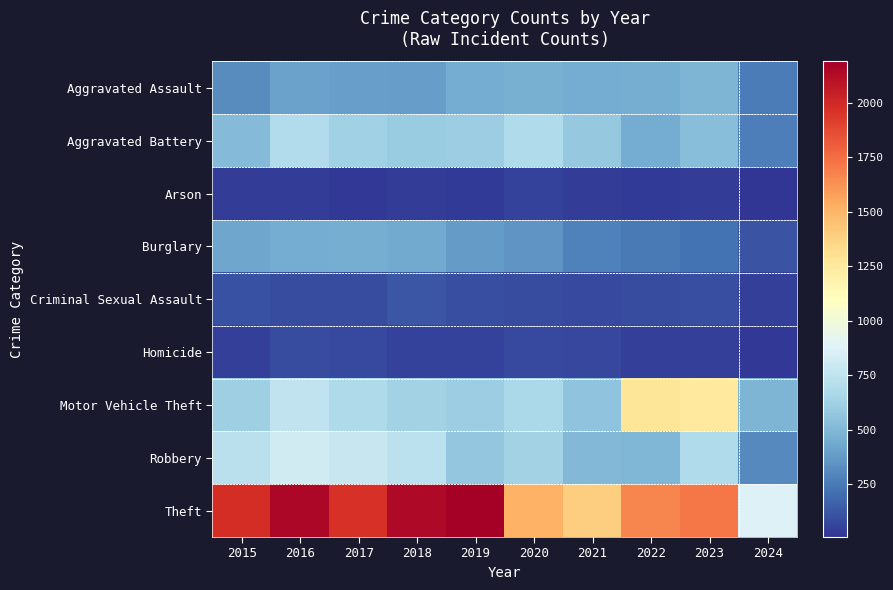

At 2024, list the series in order from smallest to largest.

Arson, Homicide, Criminal Sexual Assault, Burglary, Aggravated Assault, Aggravated Battery, Robbery, Motor Vehicle Theft, Theft